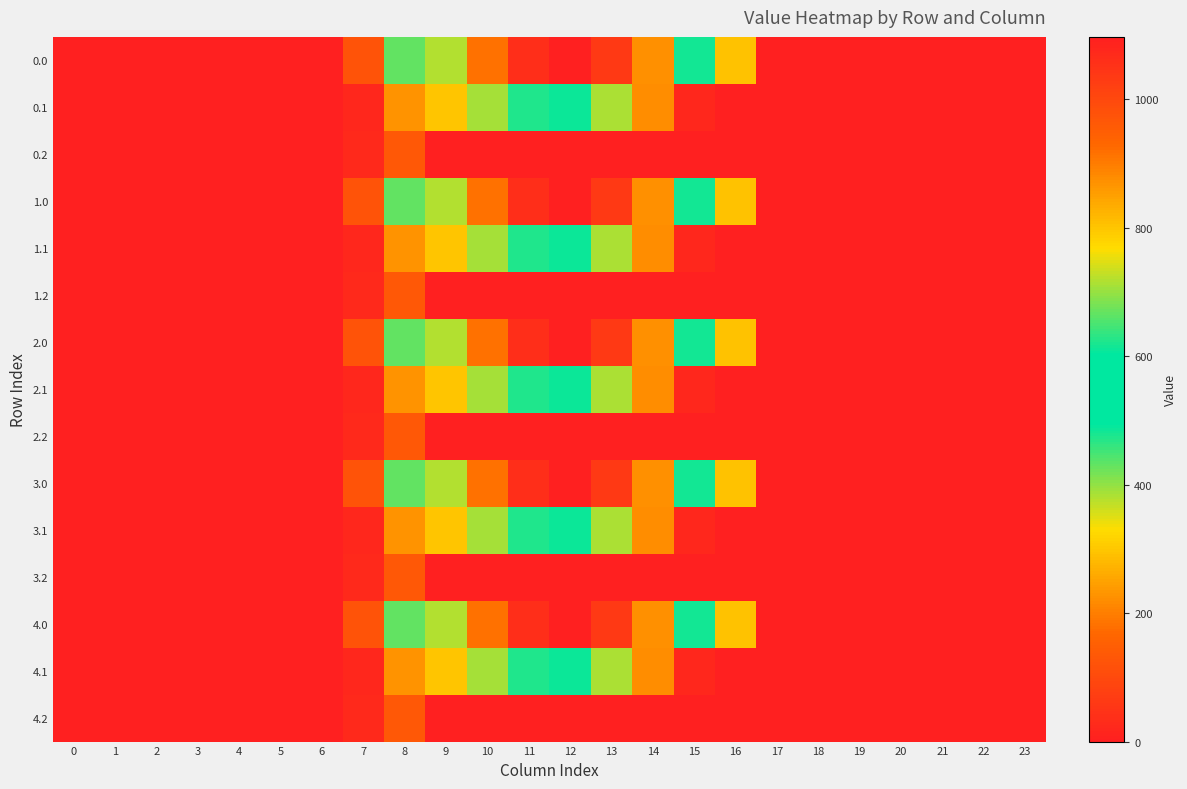

How many distinct data groups are displayed?

15